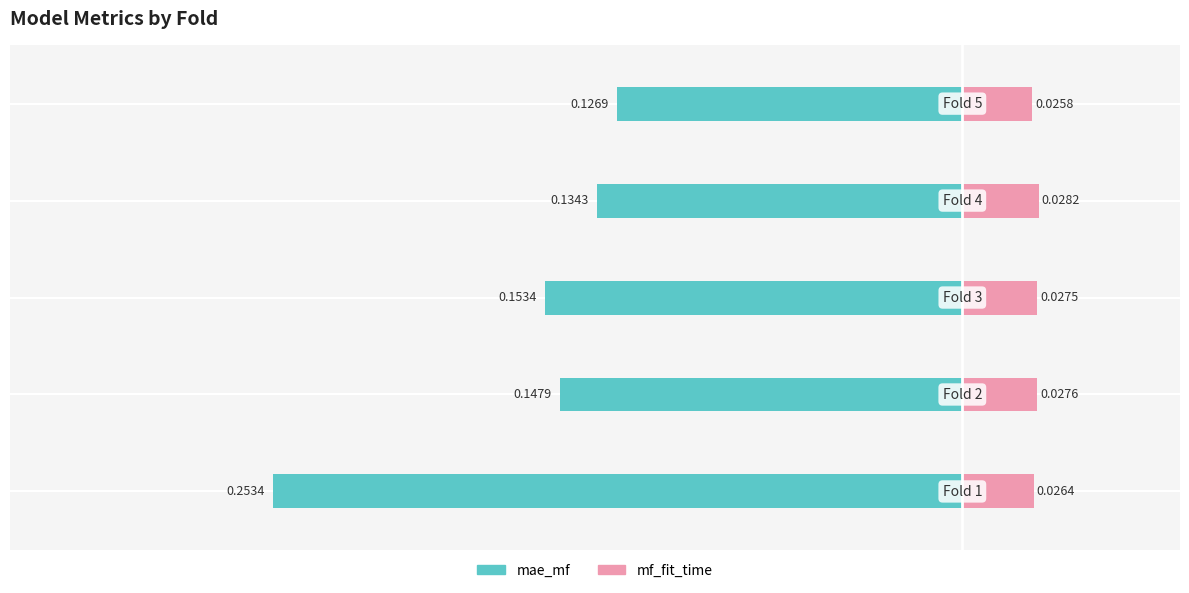

Count the mf_fit_time values in the range 0 to 1.

5